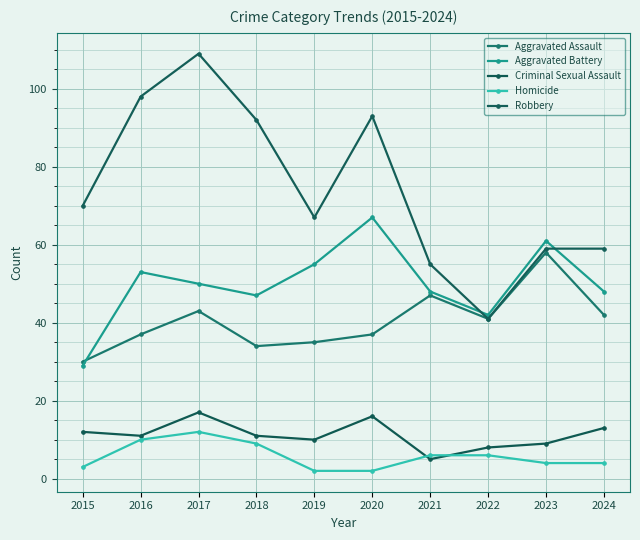

Reading left to right, transcribe all the data shown in this chart.

Aggravated Assault: 30	37	43	34	35	37	47	41	58	42
Aggravated Battery: 29	53	50	47	55	67	48	42	61	48
Criminal Sexual Assault: 12	11	17	11	10	16	5	8	9	13
Homicide: 3	10	12	9	2	2	6	6	4	4
Robbery: 70	98	109	92	67	93	55	41	59	59